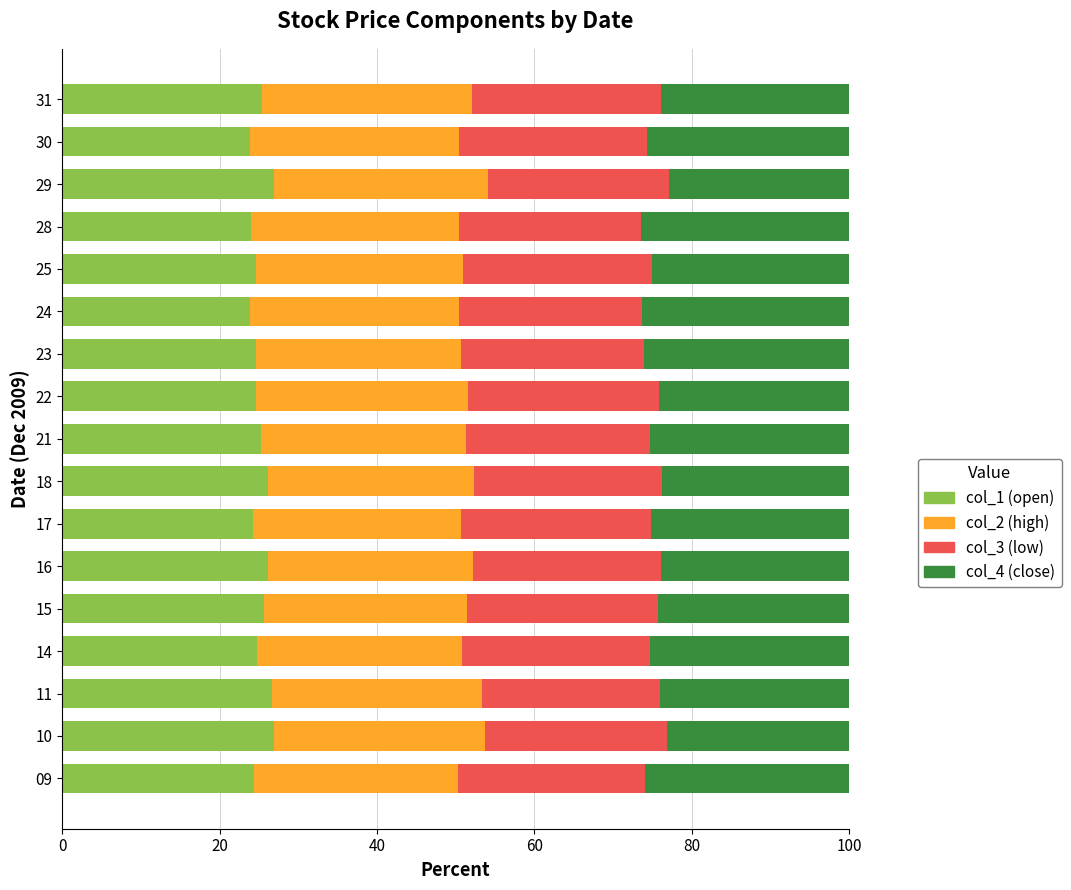

What is the total value across all series at 30?

100.0